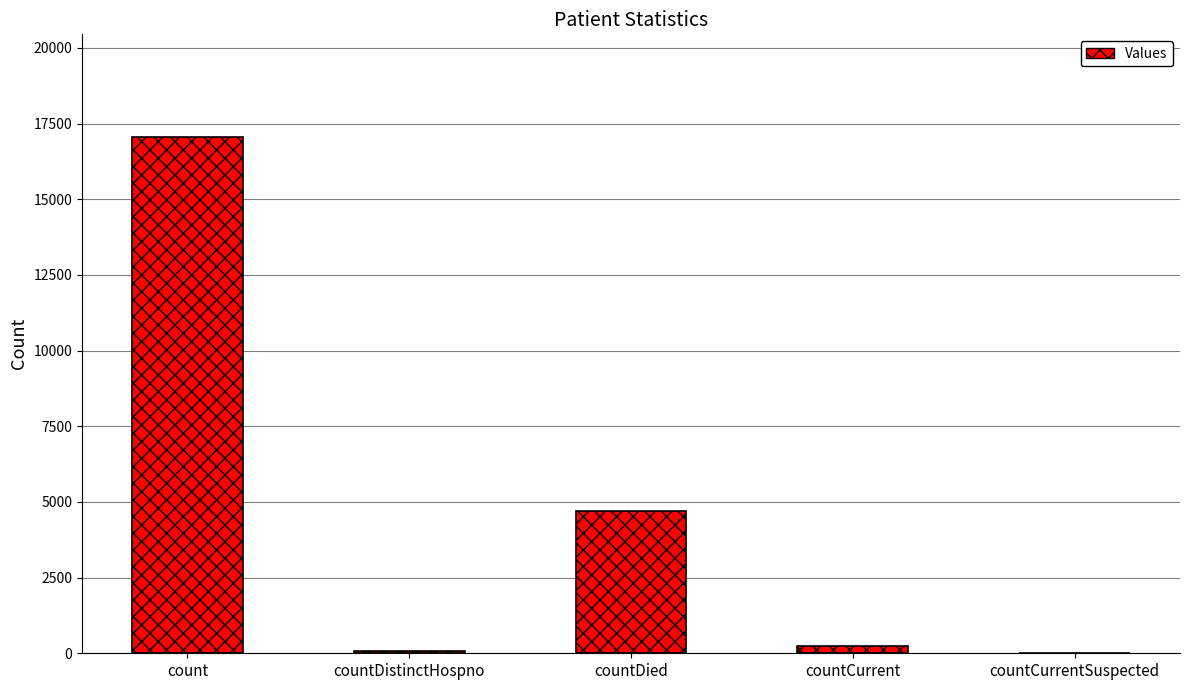

How many distinct data groups are displayed?

1